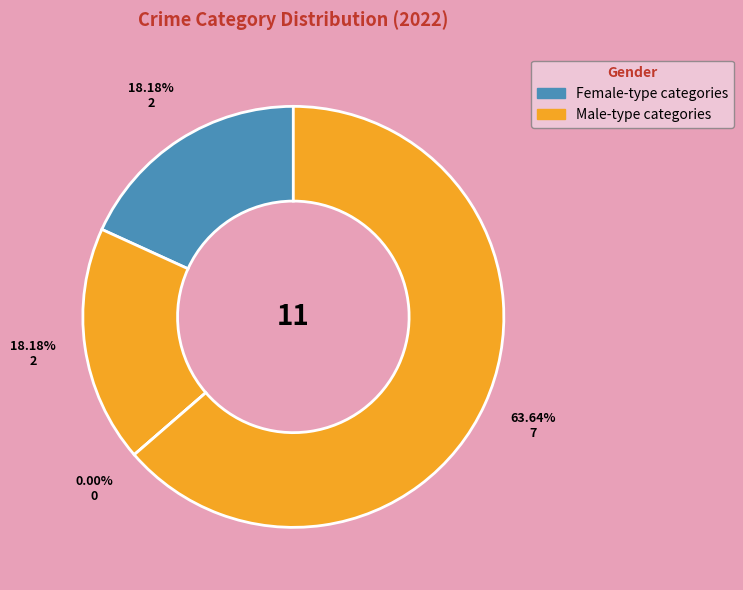

Is it true that Robbery is 58% of the pie?

False